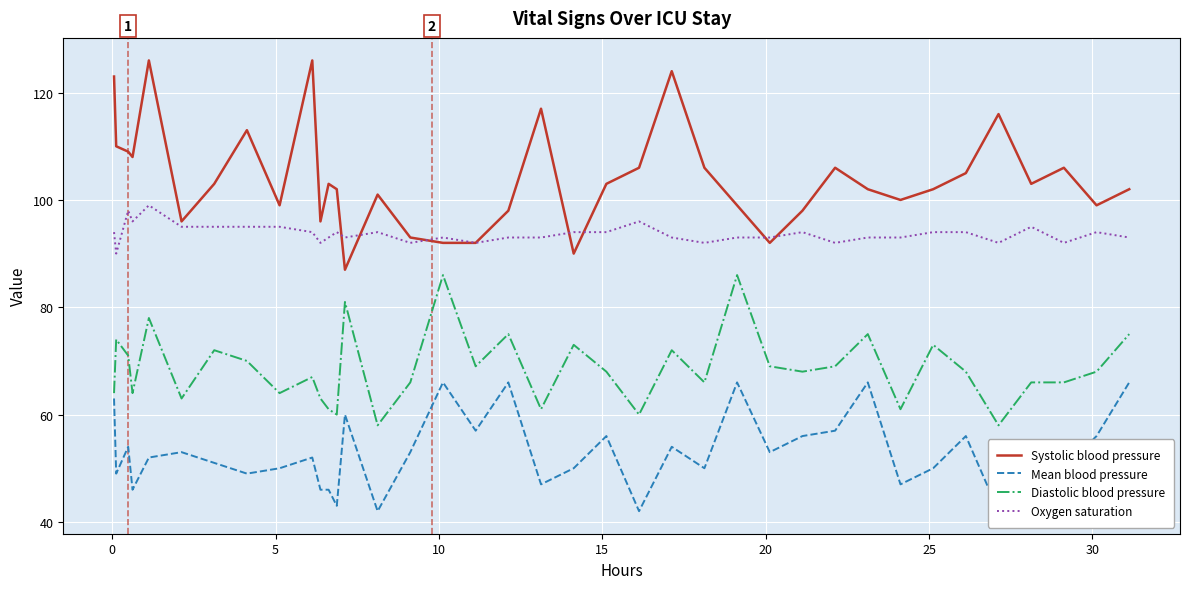

True or false: Oxygen saturation and Diastolic blood pressure intersect in this chart.

False